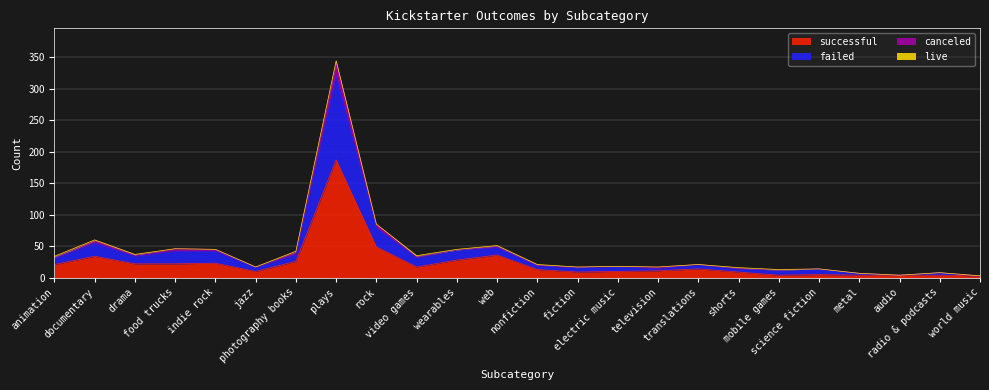

What is the highest value of the successful series?

187